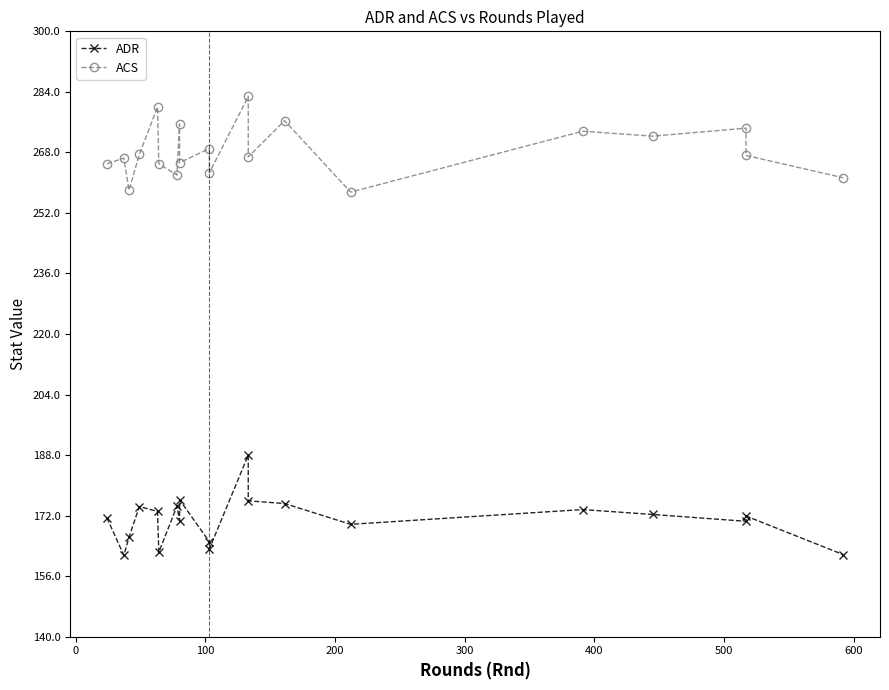

The ADR series shows 274.3 at 100. True or false?

False